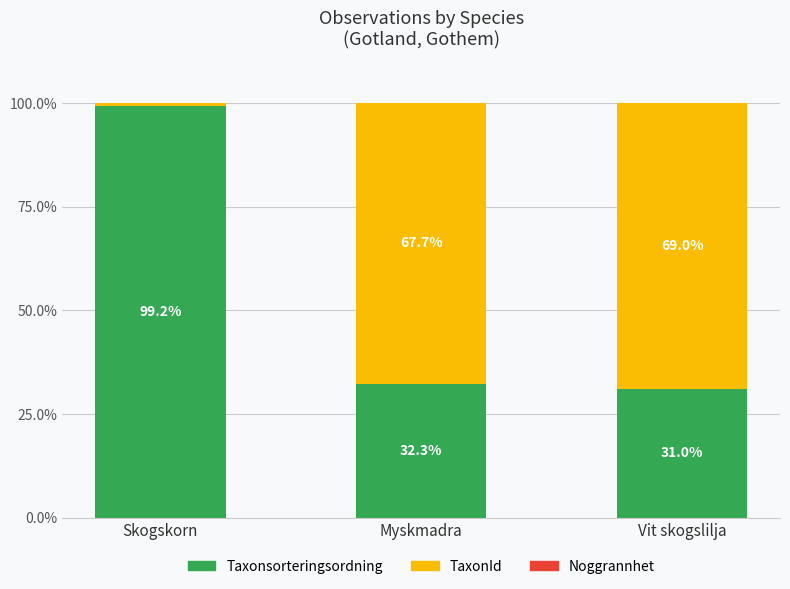

What is the total value across all series at Myskmadra?

100.0